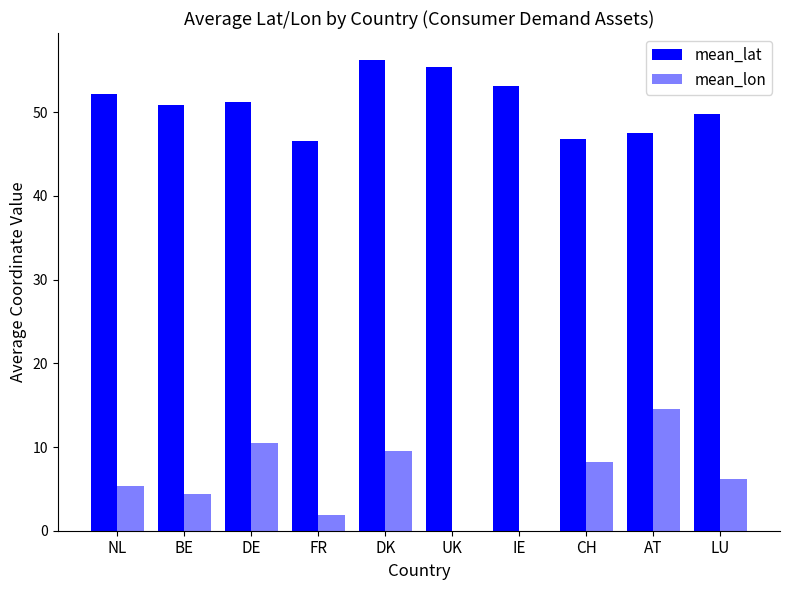

What is the difference between the mean_lon values at DE and AT?

4.1